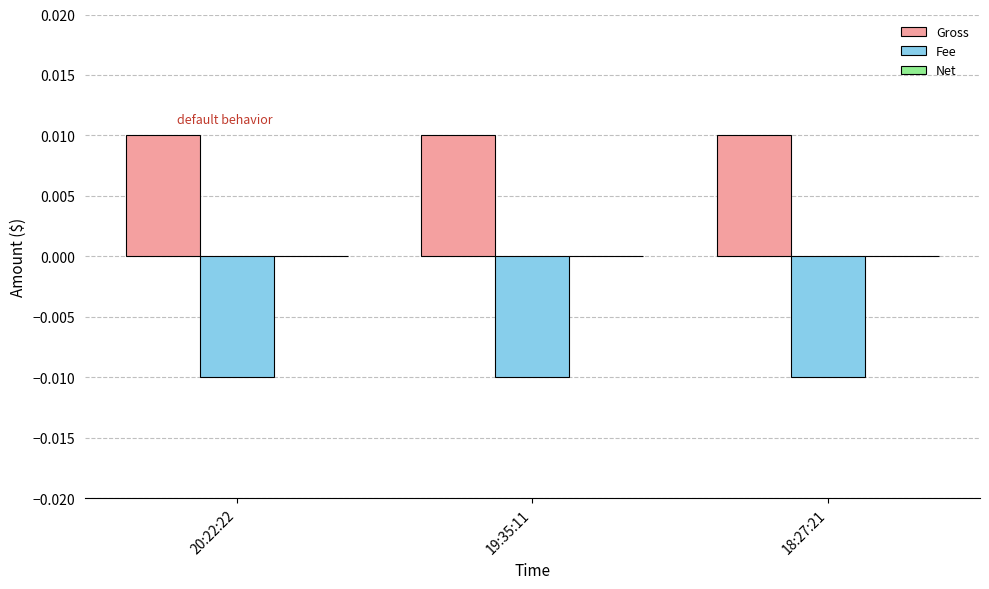

At how many categories does at least one series exceed 0?

3